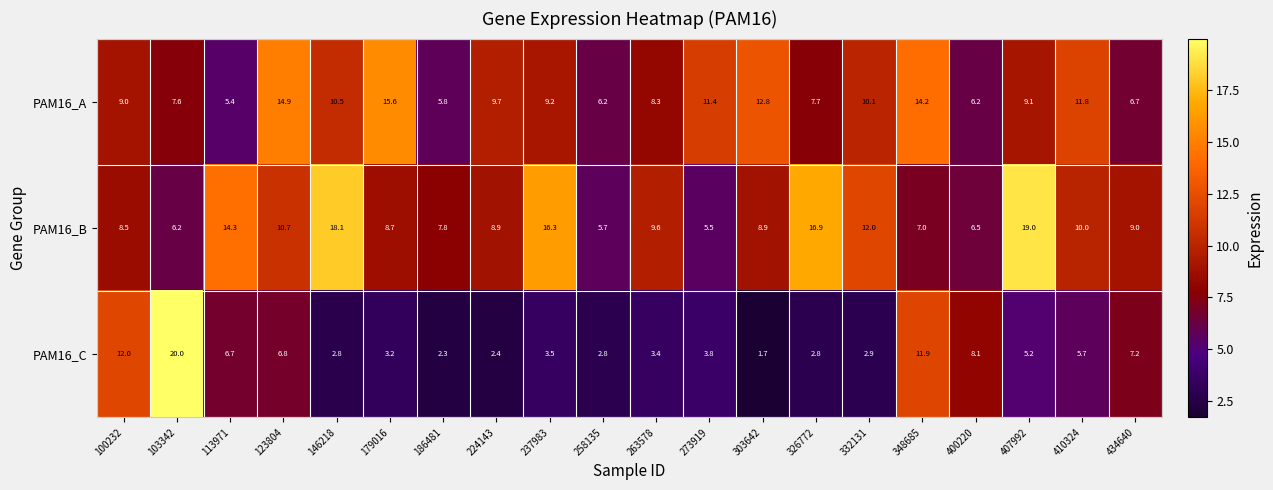

What is the sum of all PAM16_C values?

115.2